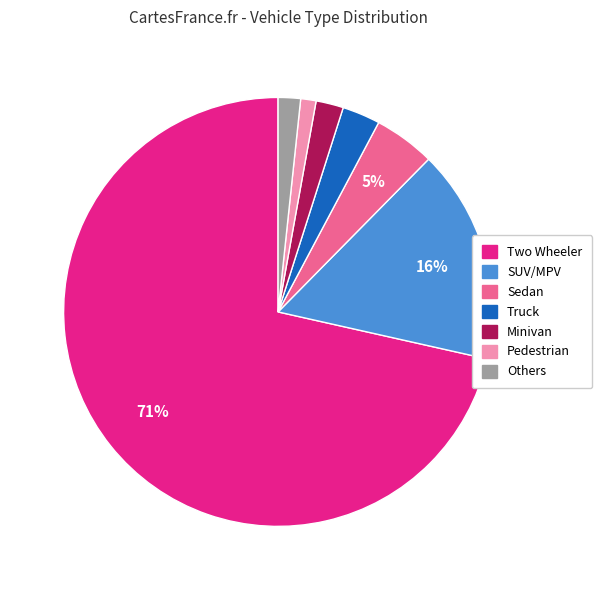

How many slices are in this pie chart?

7